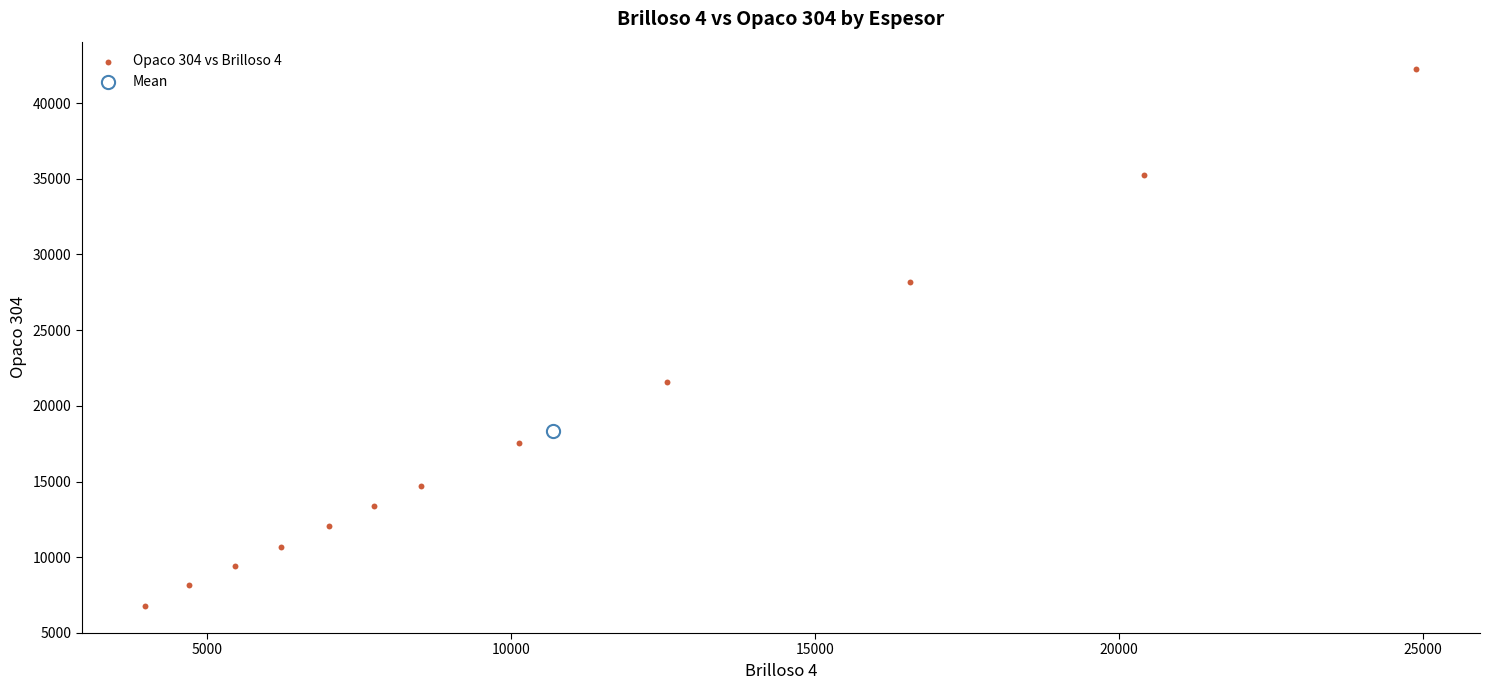

What are all the series names shown in the legend?

Opaco 304 vs Brilloso 4, Mean